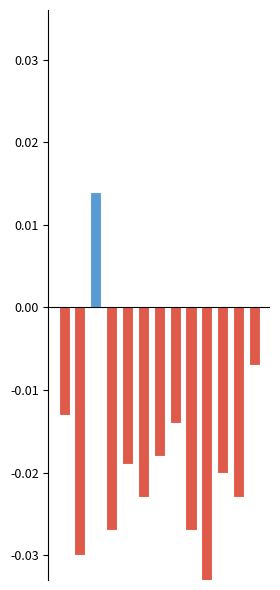

The value at 7 is -0.0. True or false?

False